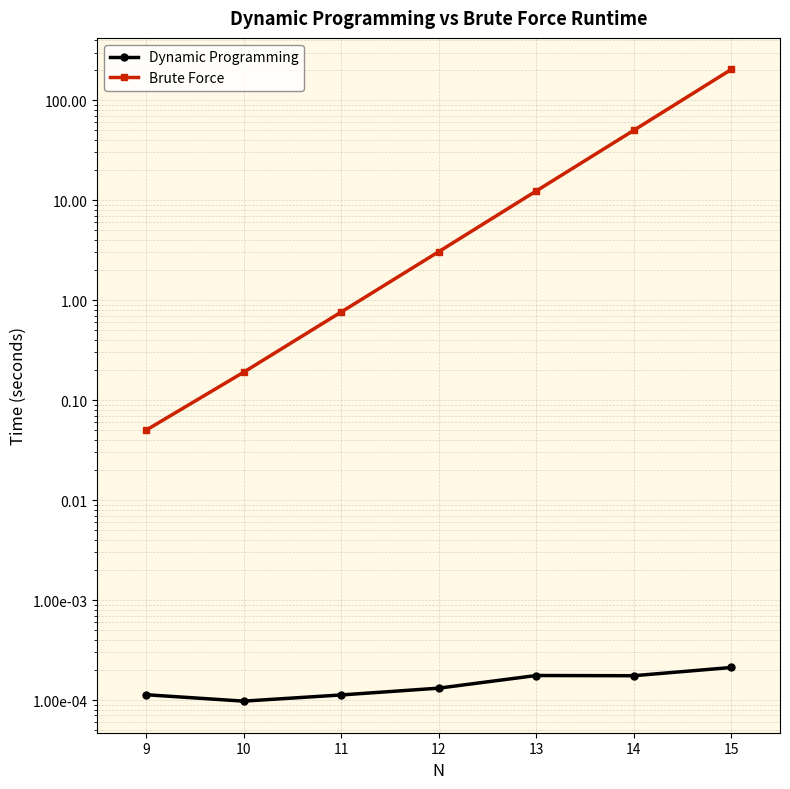

List the series in order of their peak value, lowest first.

Dynamic Programming, Brute Force